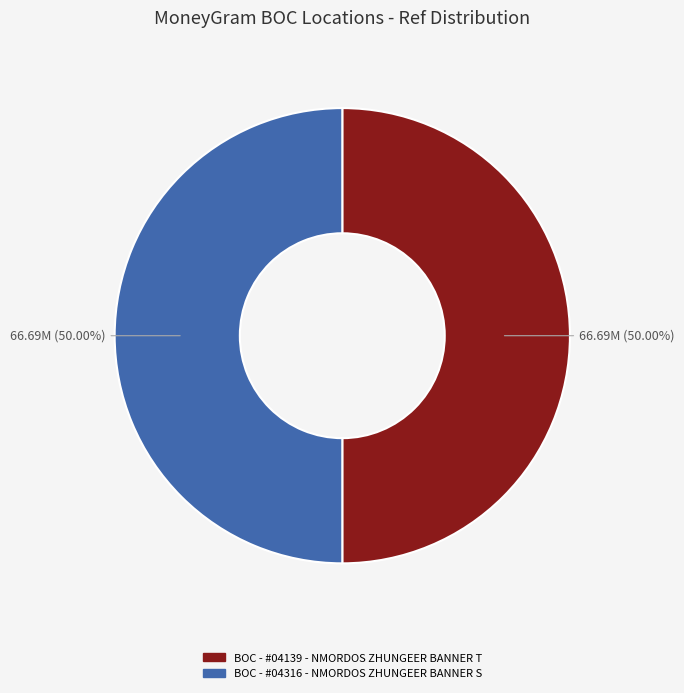

Do BOC - #04316 - NMORDOS ZHUNGEER BANNER S and BOC - #04139 - NMORDOS ZHUNGEER BANNER T together represent more than half of the pie?

Yes